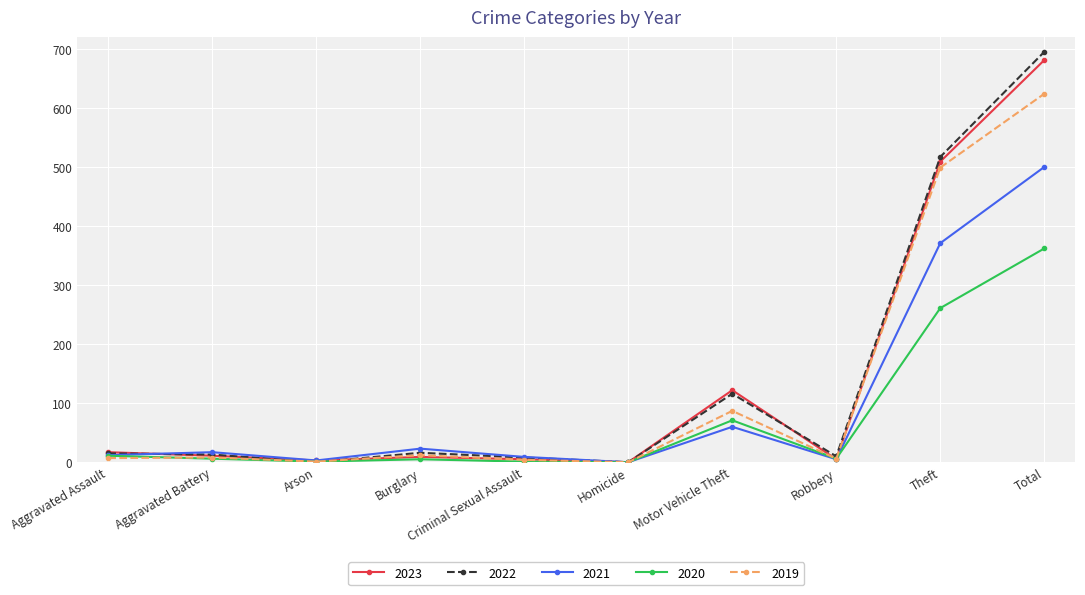

At which category is the sum across all series the highest?

Total